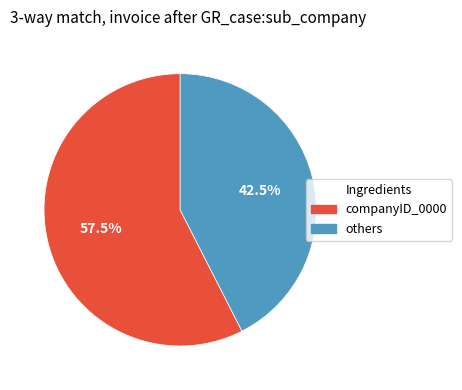

Is there a majority slice in this chart?

Yes